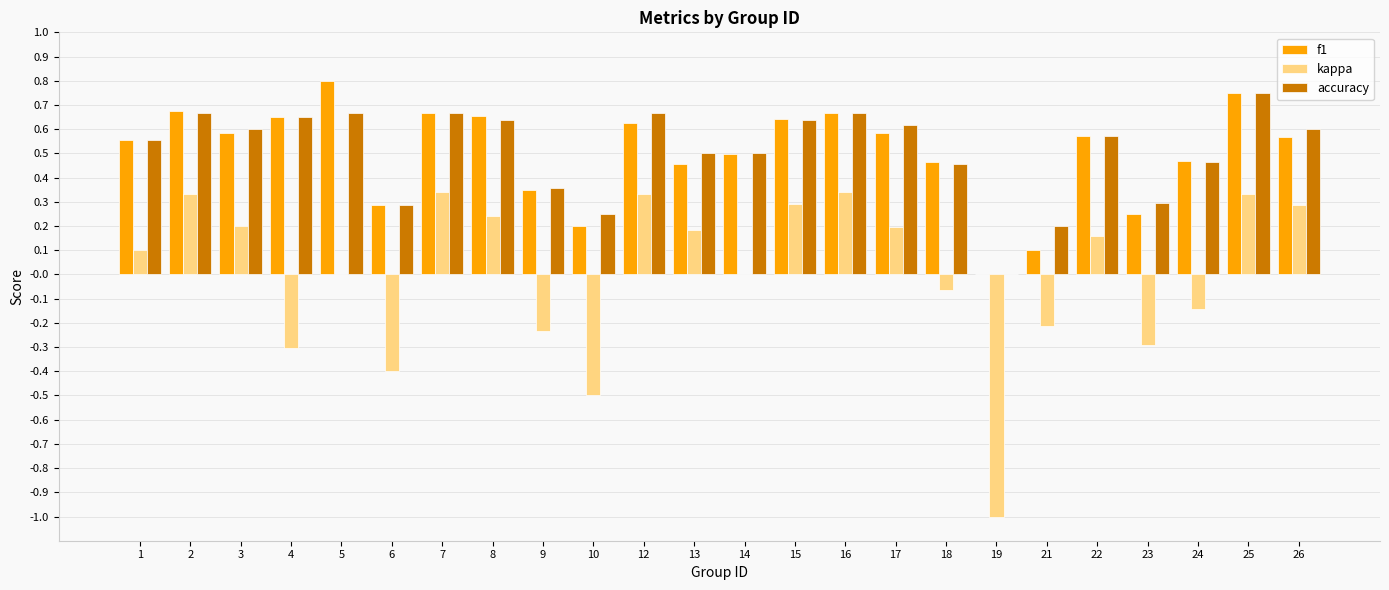

Does the chart contain stacked bars?

No